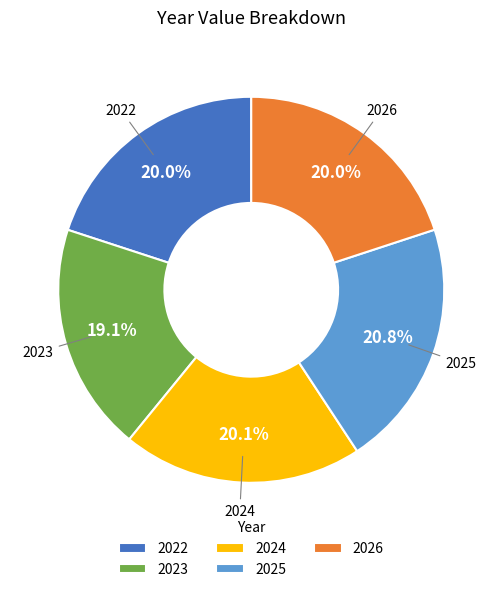

Does 2026 account for over 50% of the chart?

No